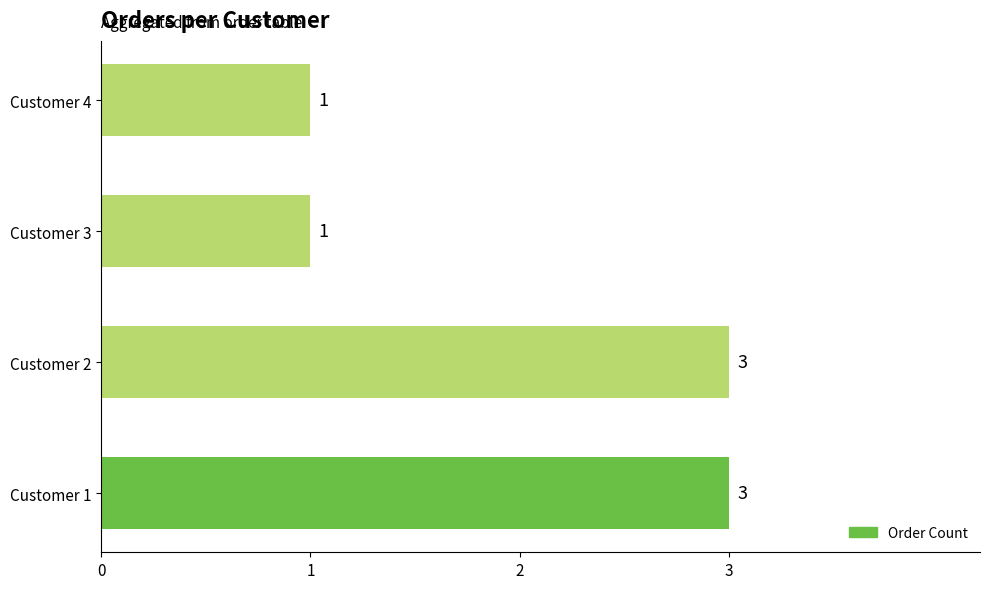

What is the maximum value shown in the chart?

3